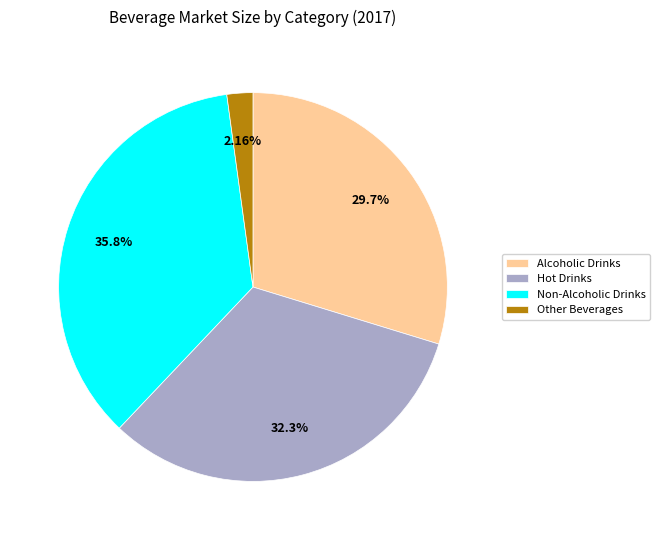

Is the sum of Hot Drinks and Other Beverages greater than half?

No